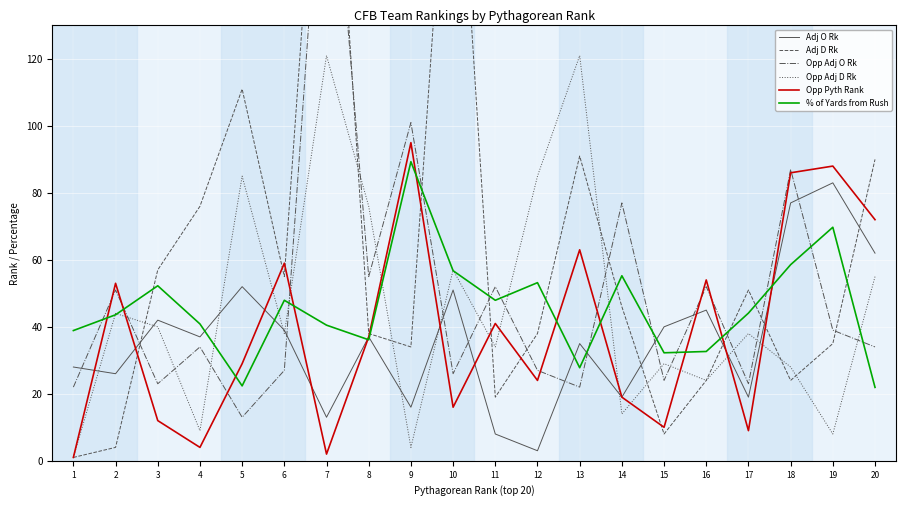

How many interior local peaks does the Adj D Rk series have?

5